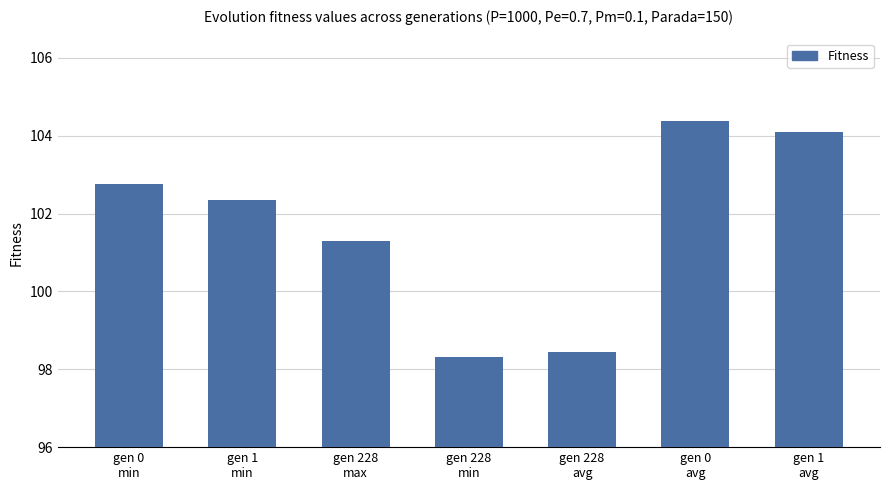

Read the value at gen 228
max.

101.3